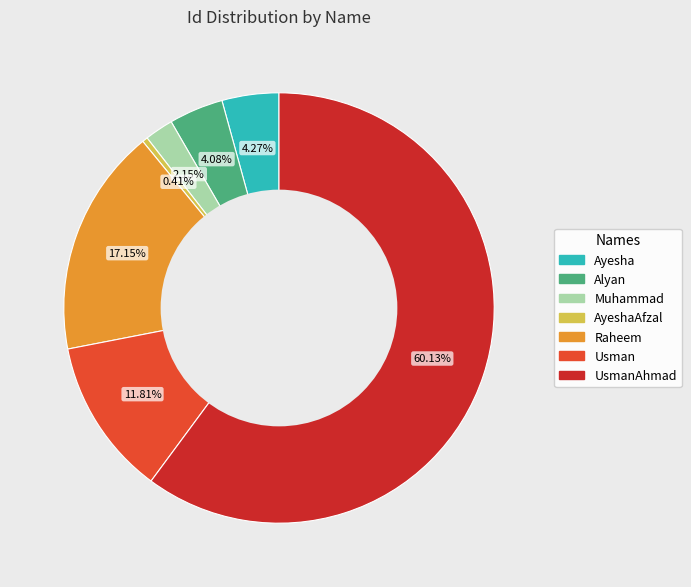

To the nearest percent, what percentage of the pie is Usman?

12%